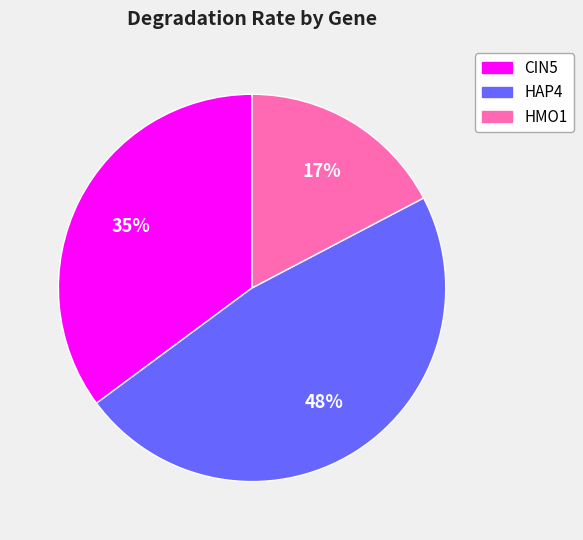

Do HAP4 and HMO1 together represent more than half of the pie?

Yes